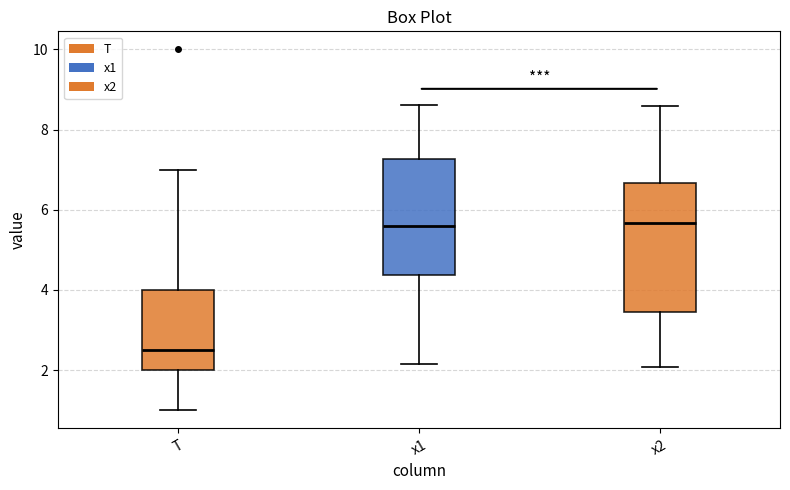

Where is the lower edge of the box for x2 on the y-axis? The values are not printed on the chart, so give them approximately, as read against the axis.

3.4